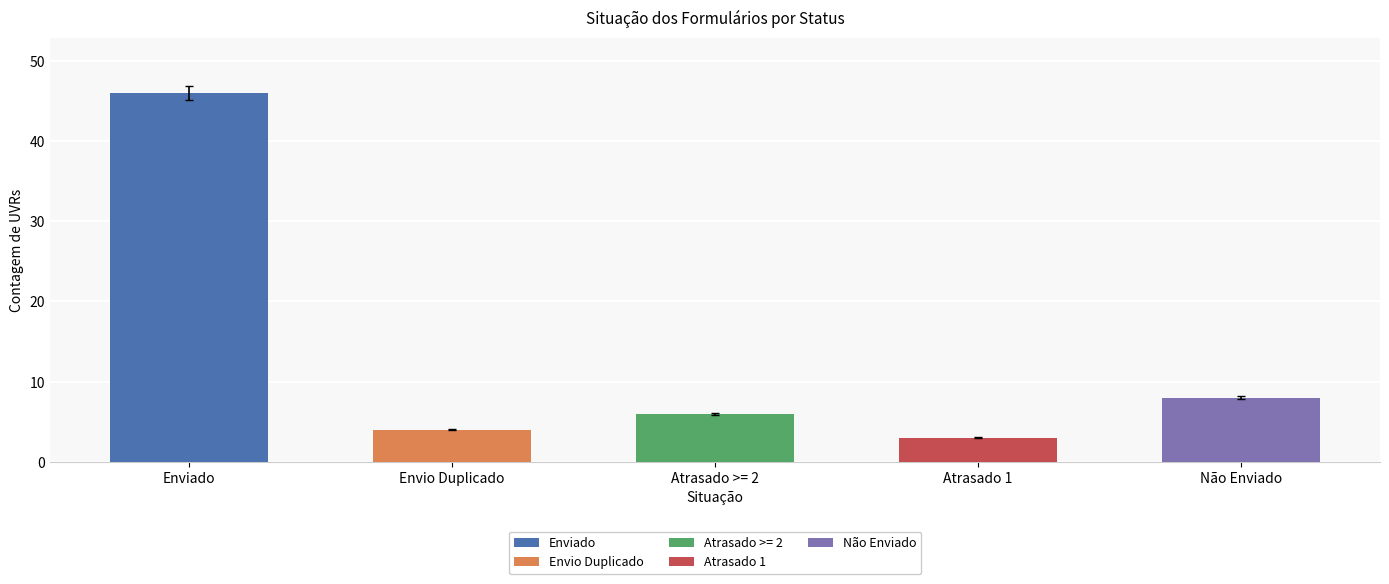

True or false: the data shows 6 at Atrasado >= 2.

True